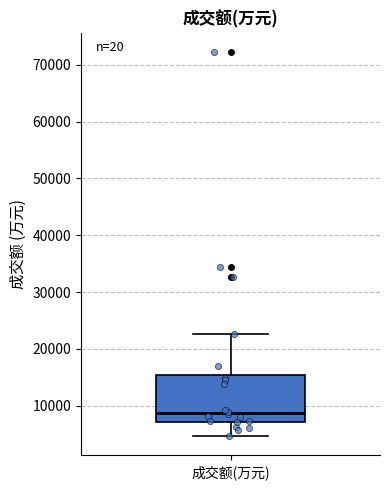

Transcribe this box plot: give where the median line is, the range the box spans, and where the two whiskers end, as read against the y-axis. The values are not printed on the chart, so give them approximately, as read against the axis.

median 9000, box 7000 to 15000, whiskers 5000 to 23000